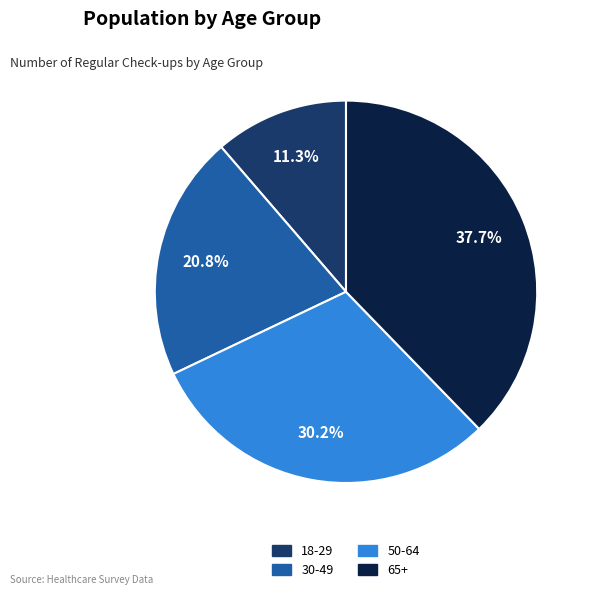

How many slices are in this pie chart?

4